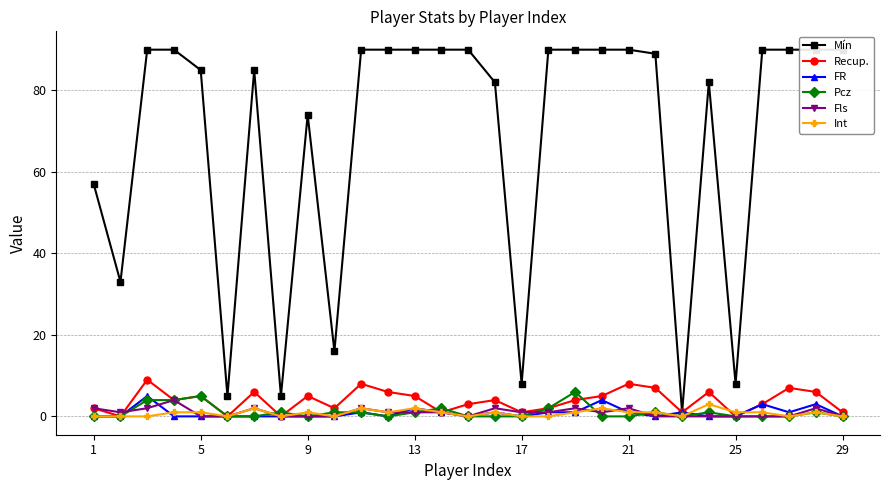

True or false: FR and Recup. cross at least once.

False